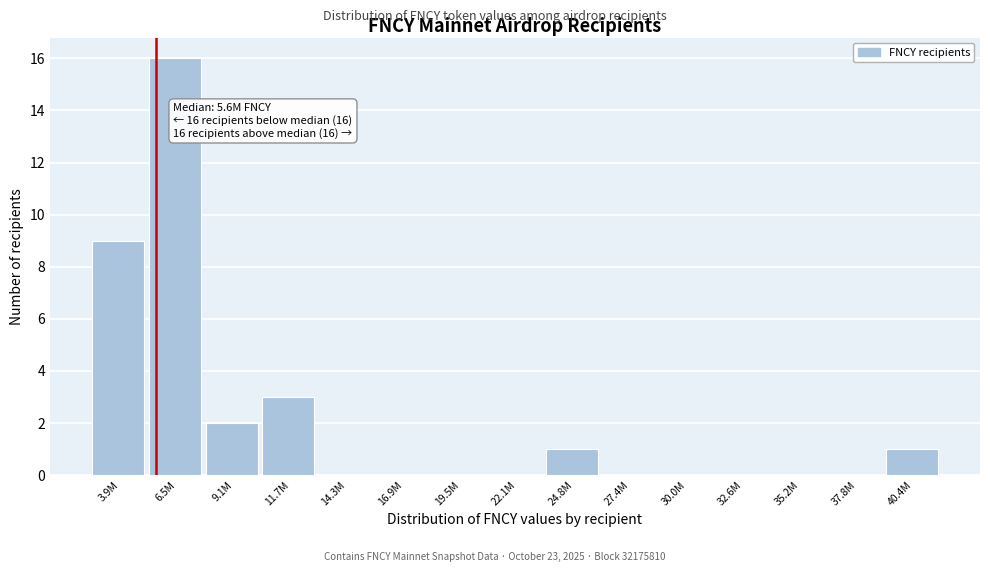

Reading left to right, what are all the values shown in this chart?

3.9M=9	6.5M=16	9.1M=2	11.7M=3	14.3M=0	16.9M=0	19.5M=0	22.1M=0	24.8M=1	27.4M=0	30.0M=0	32.6M=0	35.2M=0	37.8M=0	40.4M=1